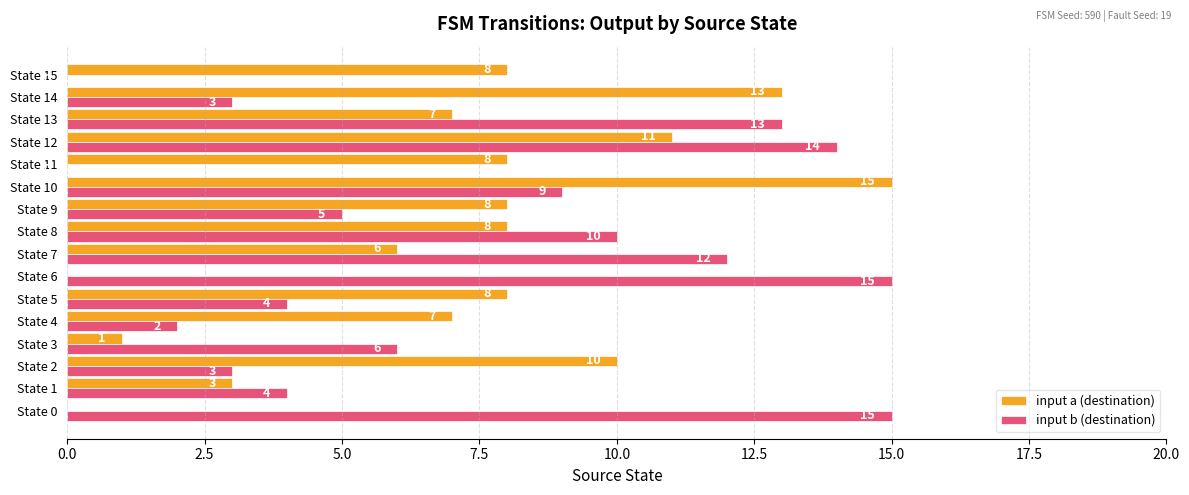

Where is input b (destination) nearest to the value 7?

State 3